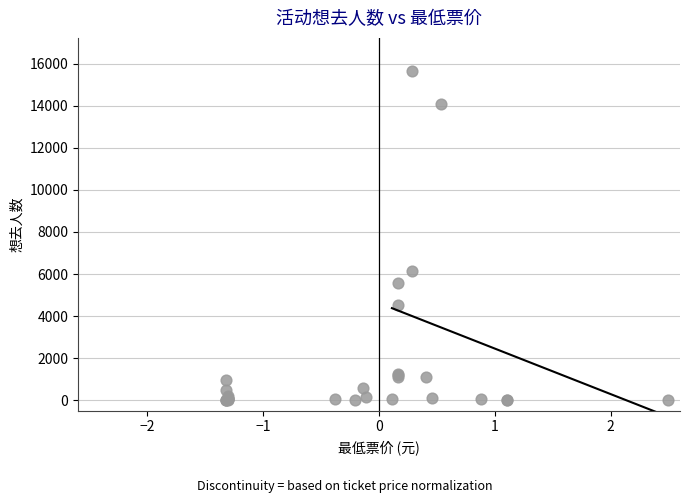

What Y value in the scatter plot is closest to 7831?

6143